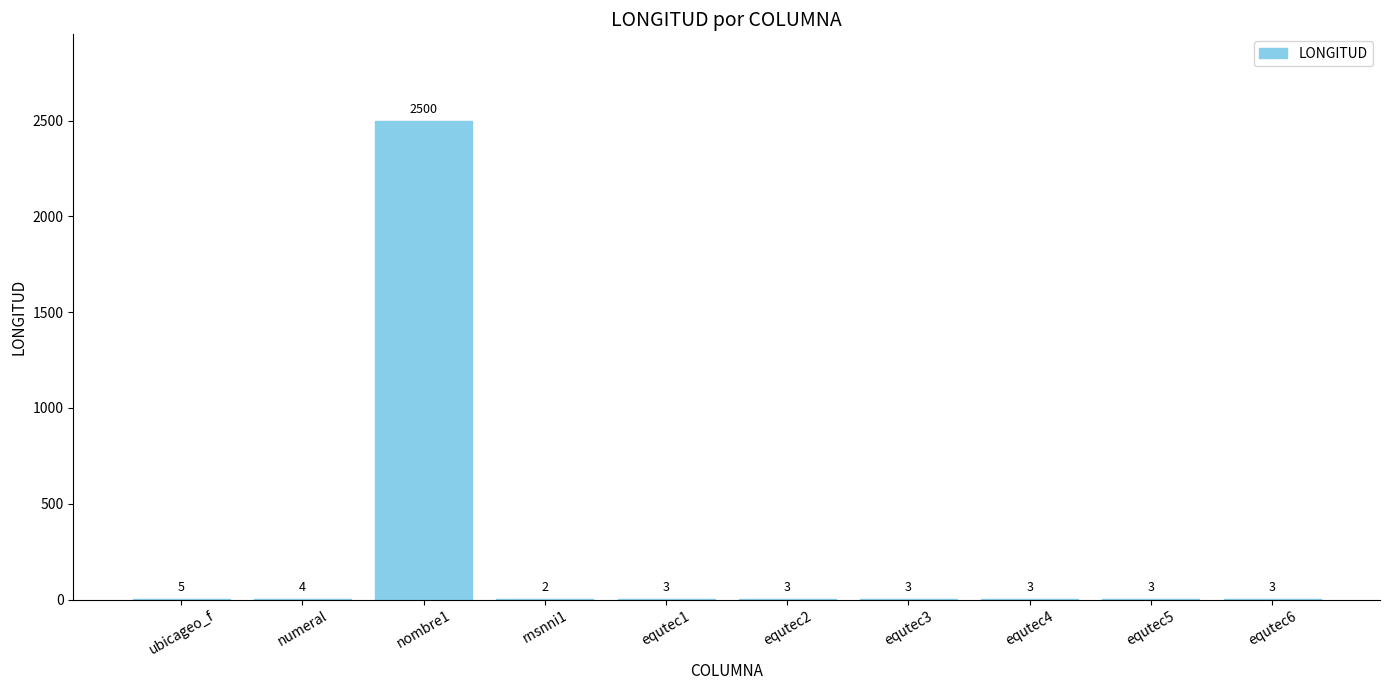

How many data points does each series have?

10